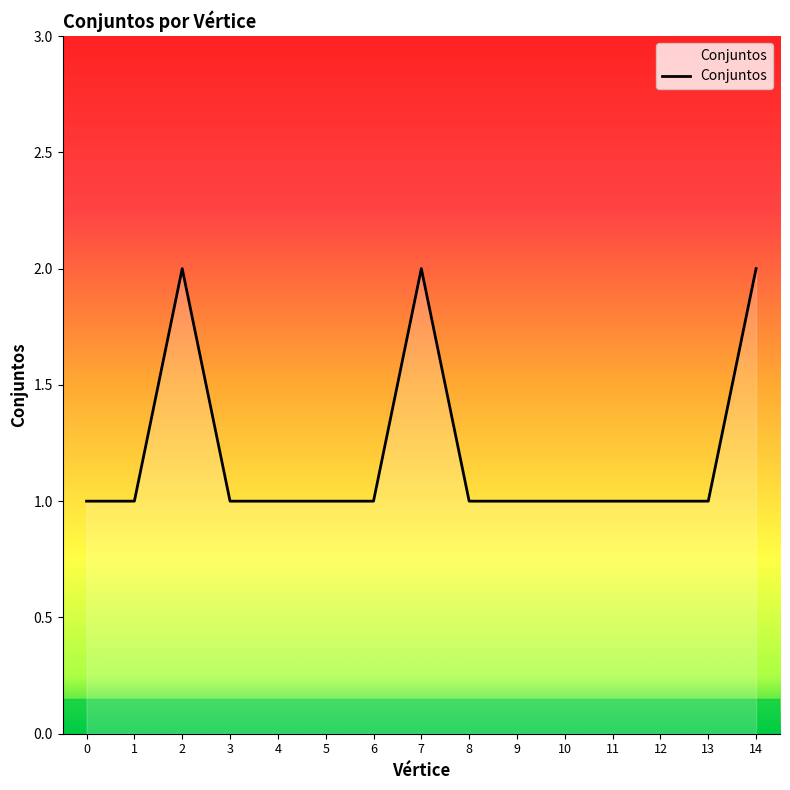

The chart shows a value of 1 at 1. True or false?

True